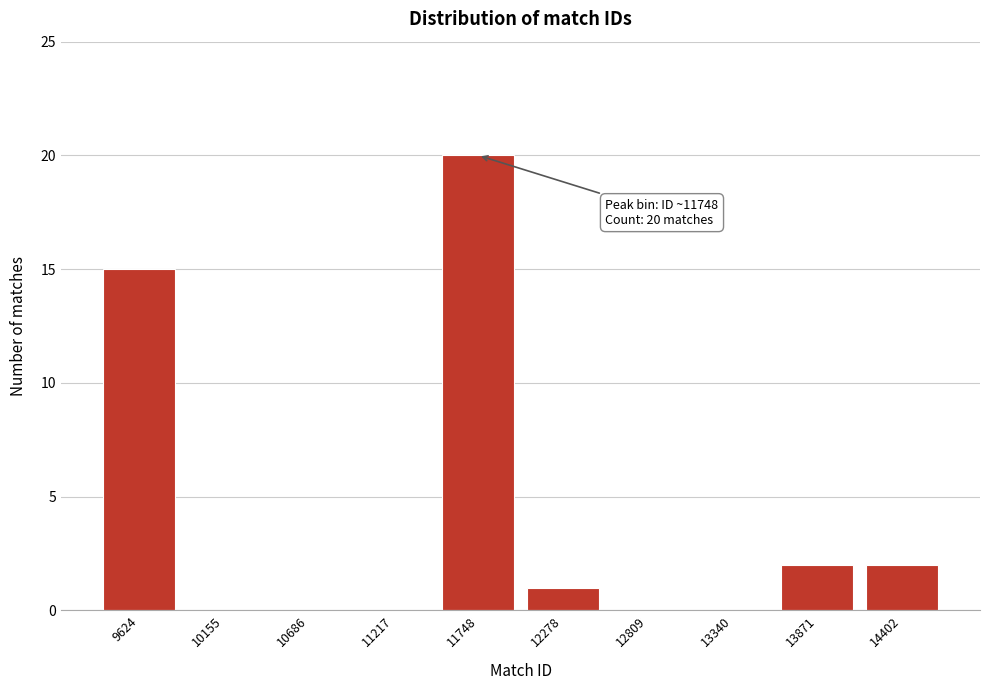

Over which range of the x-axis is the bar tallest?

11500 to 12000